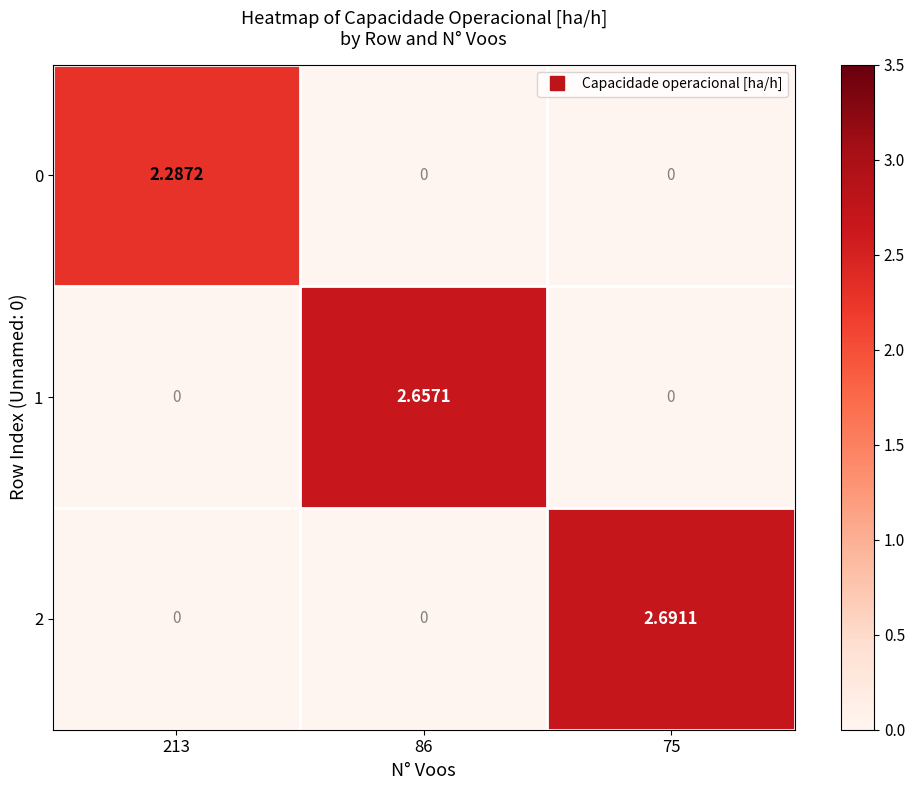

Which series has the widest spread of values?

2